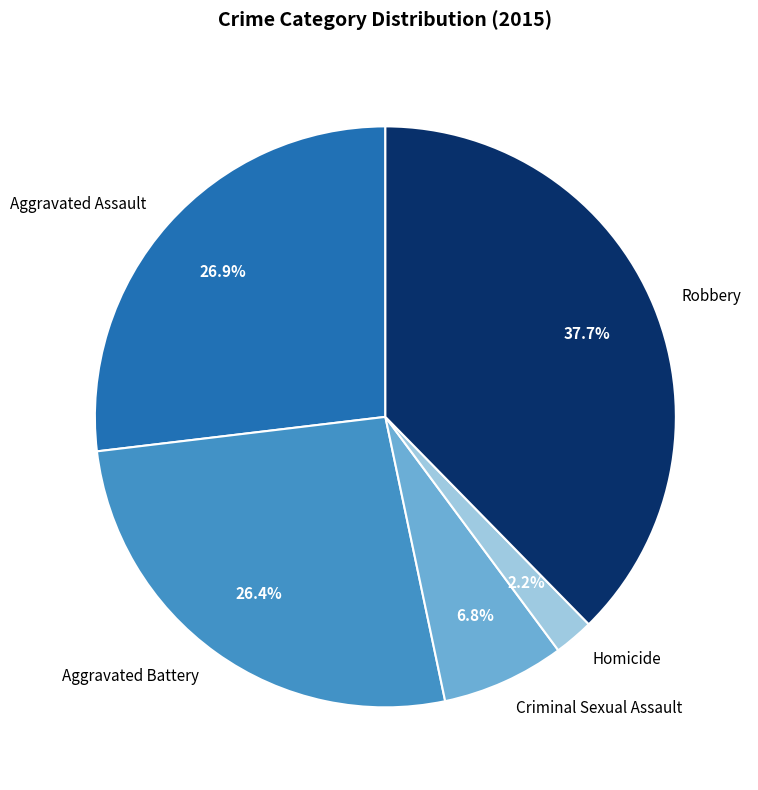

To the nearest percent, what portion does Aggravated Assault represent?

27%